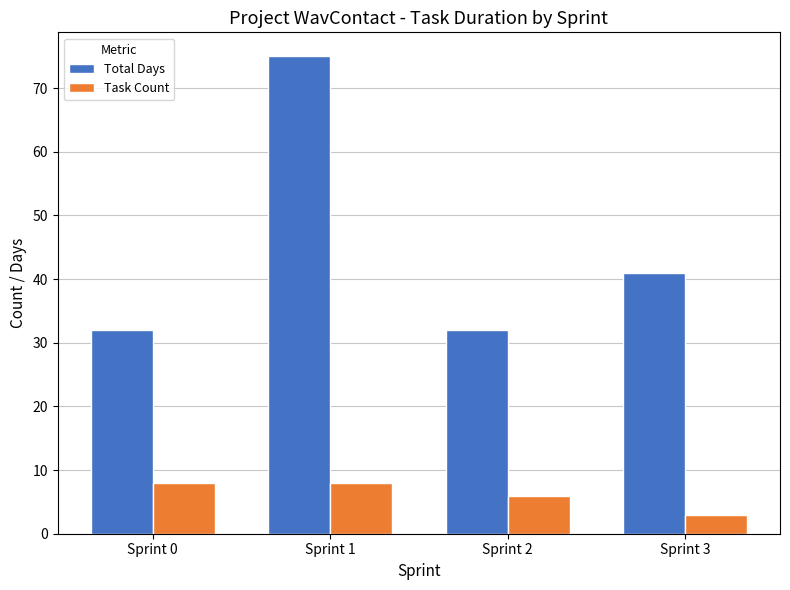

The Total Days series shows 30 at Sprint 1. True or false?

False